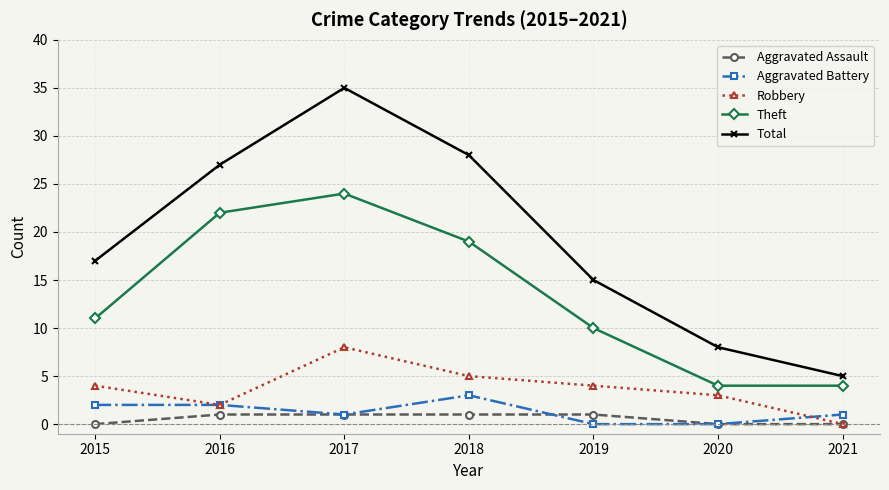

Which series has the widest spread of values?

Total